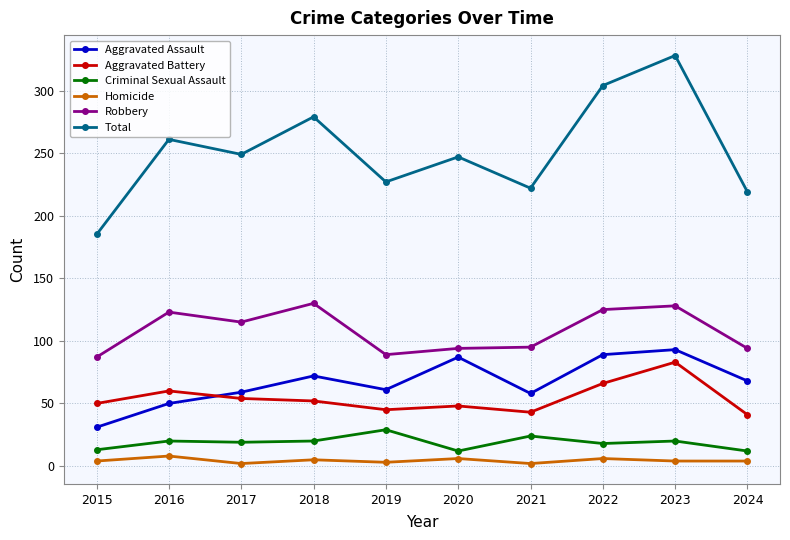

What is the difference between the highest and lowest values at 2023?

324